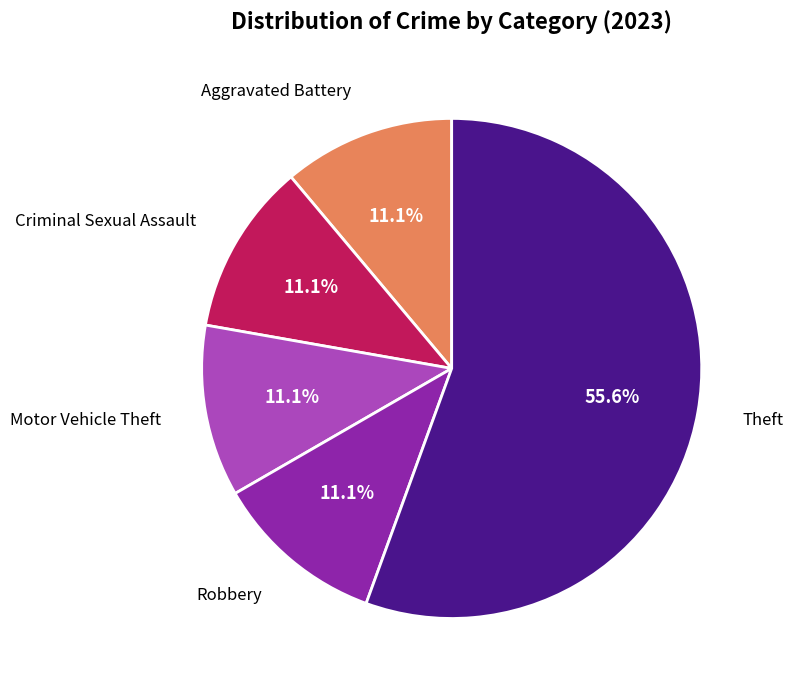

To the nearest percent, what is the average slice percentage?

20%